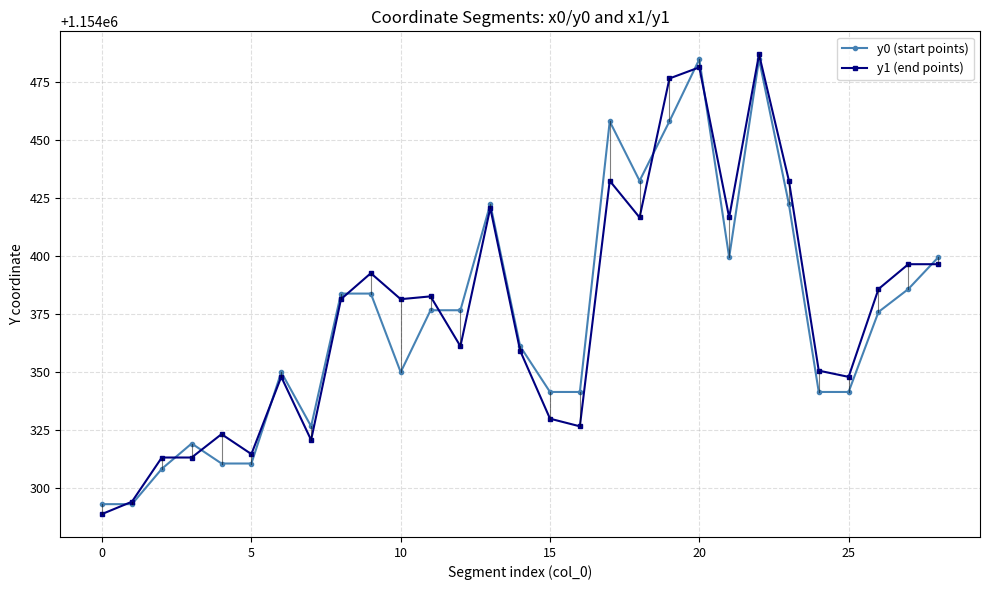

Which series has the widest spread of values?

y1 (end points)